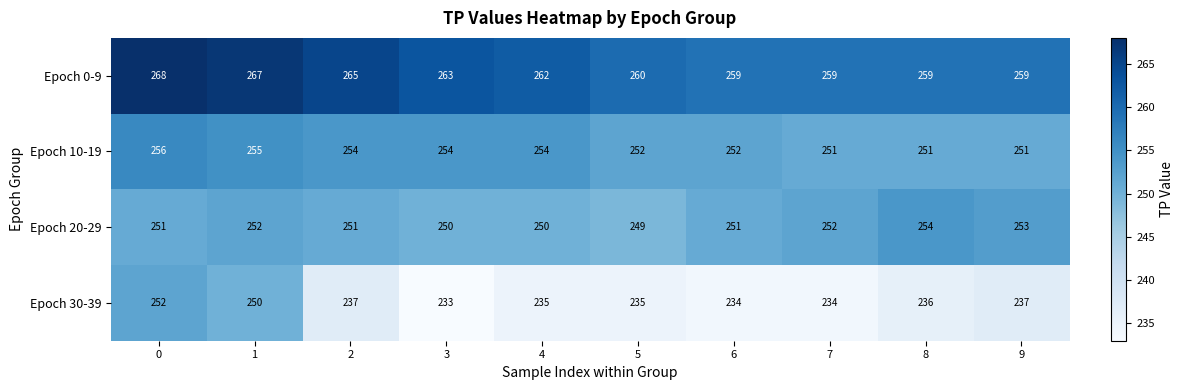

At which category does the chart reach its minimum across all series?

3